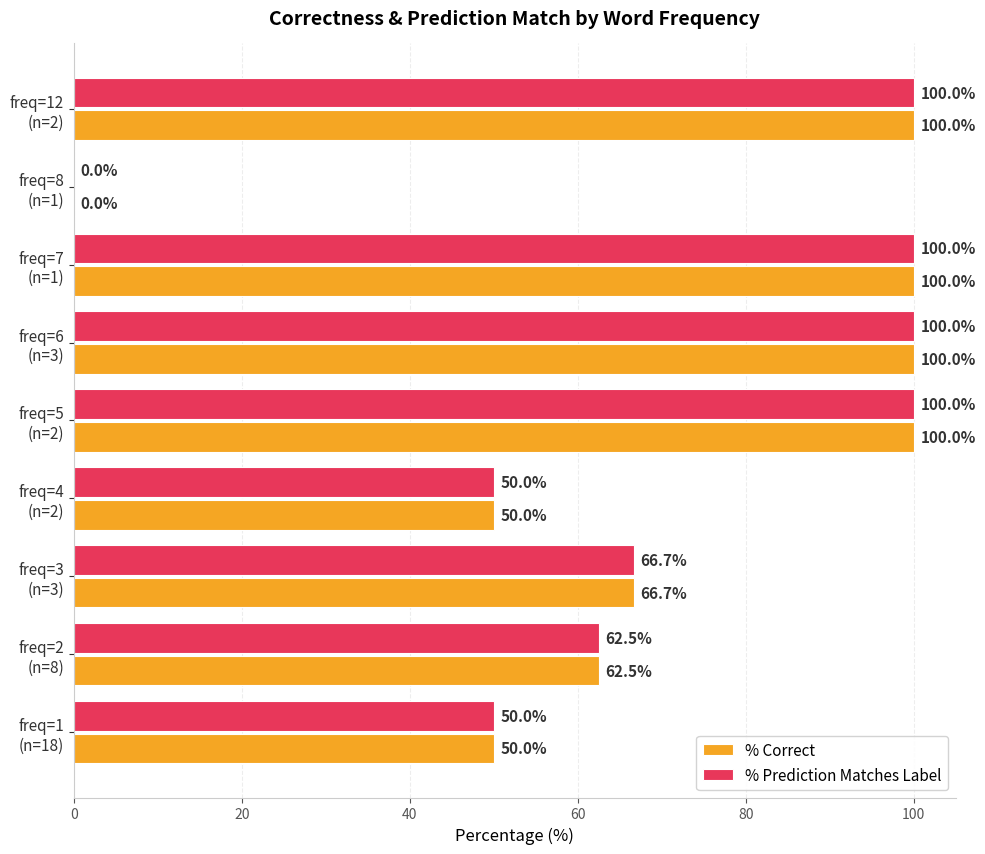

What is the highest value of the % Prediction Matches Label series?

100.0